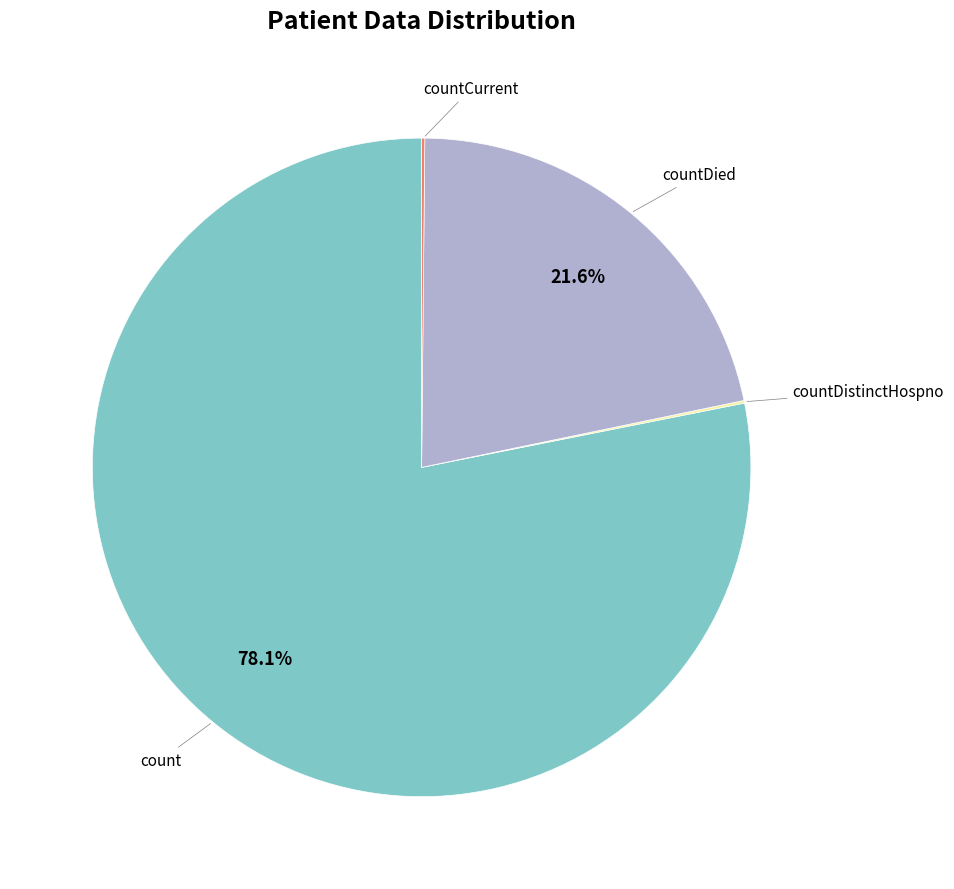

Does any single category account for the majority?

Yes